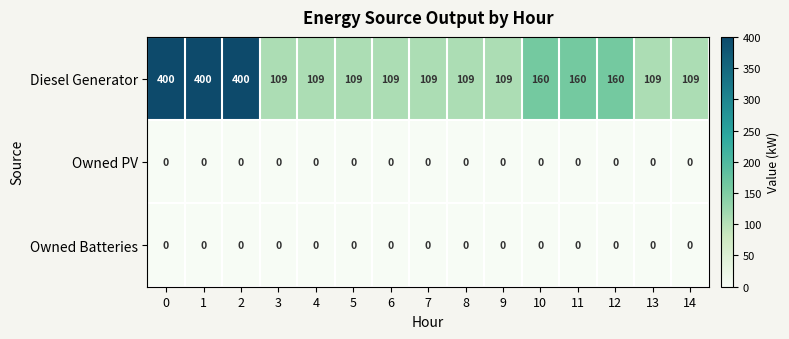

How many Diesel Generator values are between 109 and 160?

12